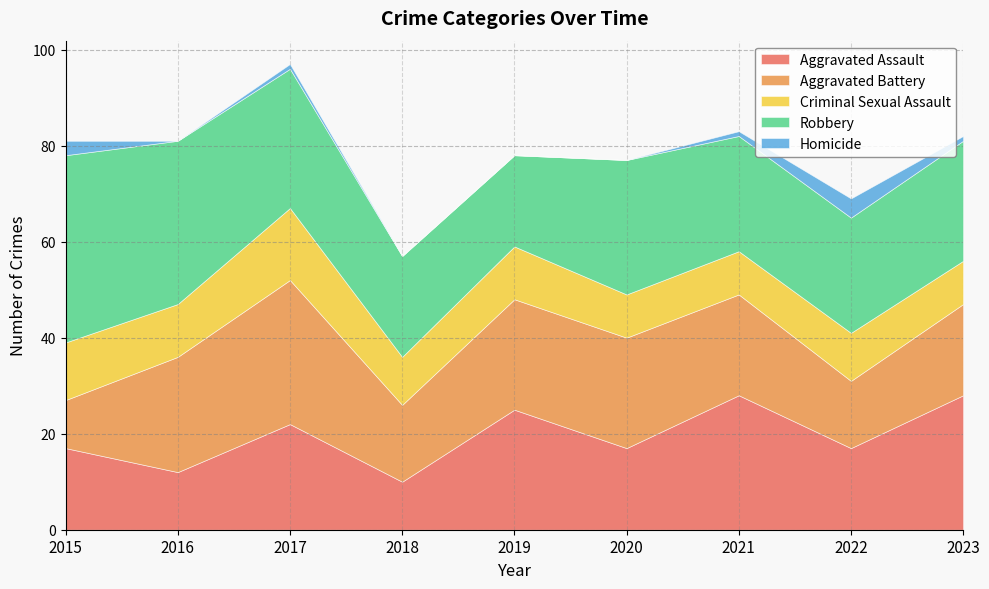

How many lines are shown in the chart?

5